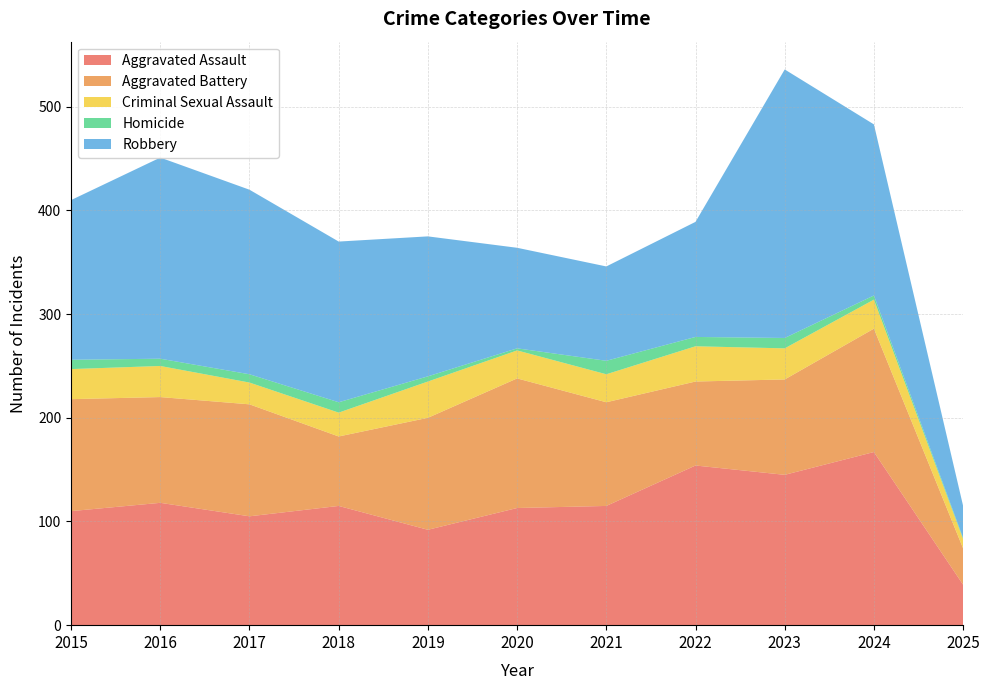

Reading left to right, extract all data points from this chart.

Aggravated Assault: 2015=110	2016=118	2017=105	2018=115	2019=92	2020=113	2021=115	2022=154	2023=145	2024=167	2025=39
Aggravated Battery: 2015=108	2016=102	2017=108	2018=67	2019=108	2020=125	2021=100	2022=81	2023=92	2024=119	2025=35
Criminal Sexual Assault: 2015=29	2016=30	2017=21	2018=23	2019=35	2020=27	2021=27	2022=34	2023=30	2024=28	2025=9
Homicide: 2015=9	2016=7	2017=8	2018=10	2019=5	2020=2	2021=13	2022=9	2023=10	2024=4	2025=1
Robbery: 2015=154	2016=194	2017=178	2018=155	2019=135	2020=97	2021=91	2022=111	2023=259	2024=165	2025=31